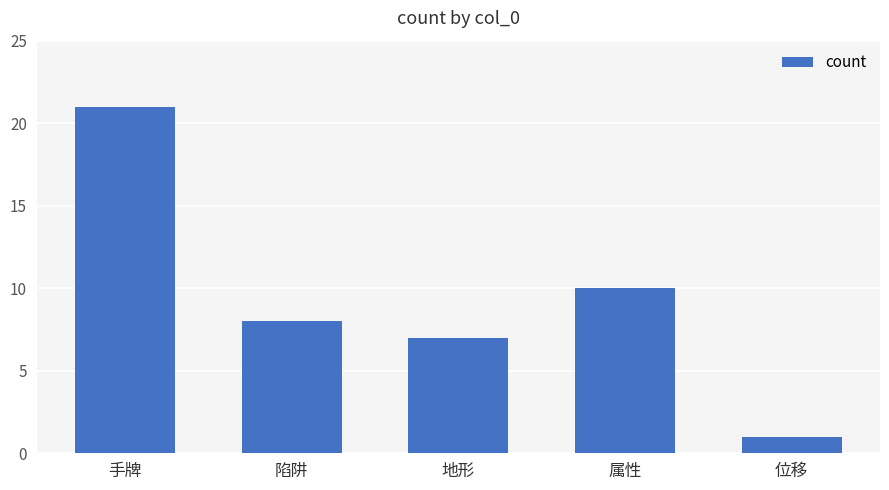

What is the difference between the maximum and second lowest values?

14